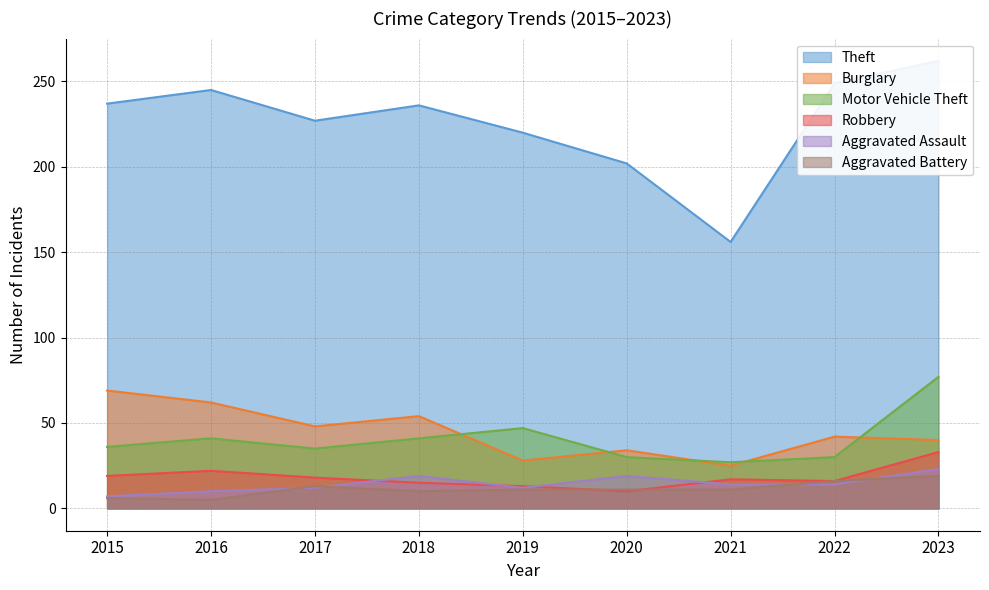

True or false: Burglary has more than 0 interior local peaks.

True